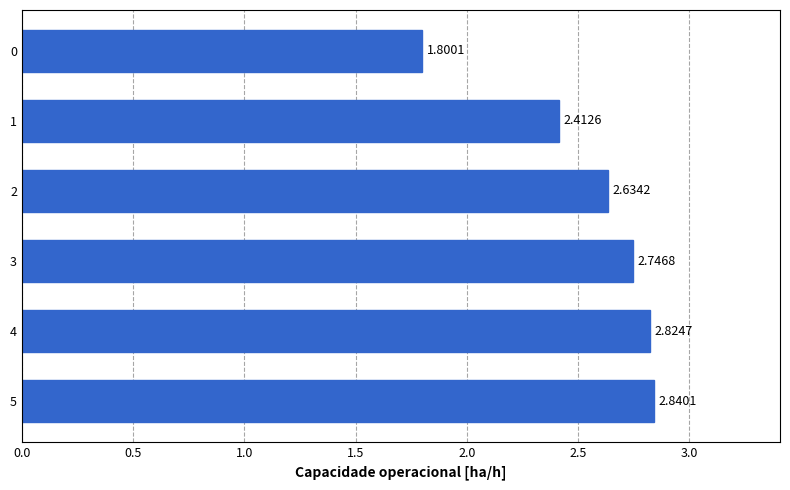

What is the sum of all values?

15.3